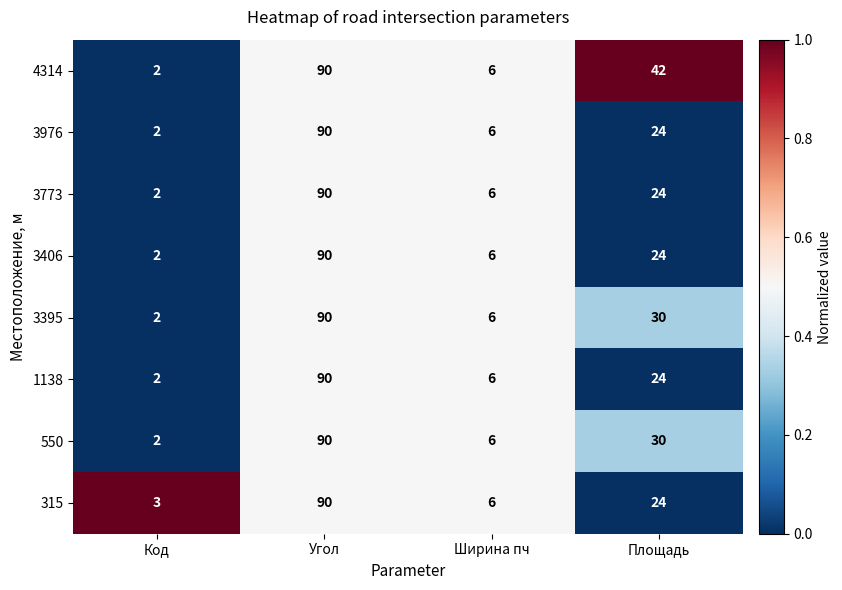

What is the total value across all series at Площадь?

222